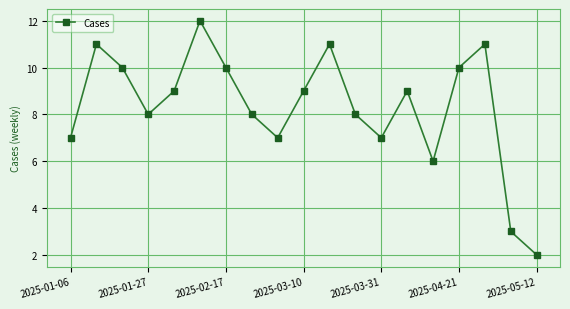

Reading left to right, transcribe all the data shown in this chart.

7	11	10	8	9	12	10	8	7	9	11	8	7	9	6	10	11	3	2